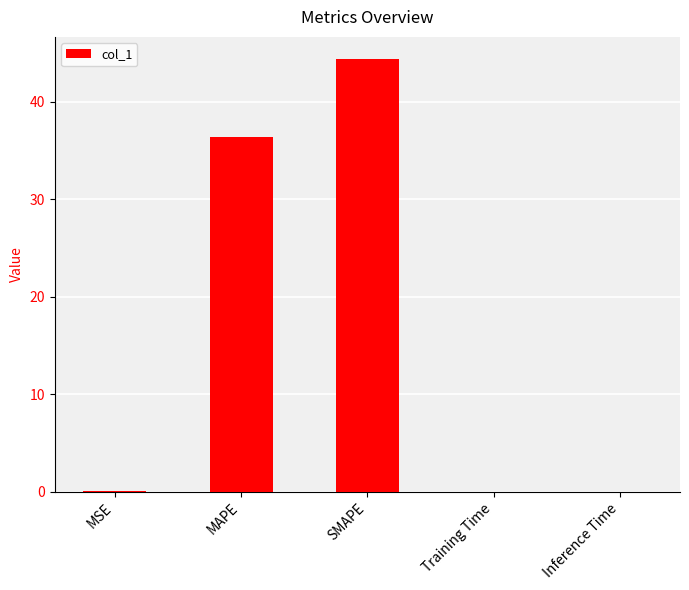

The chart shows a value of 0.0 at Training Time. True or false?

True